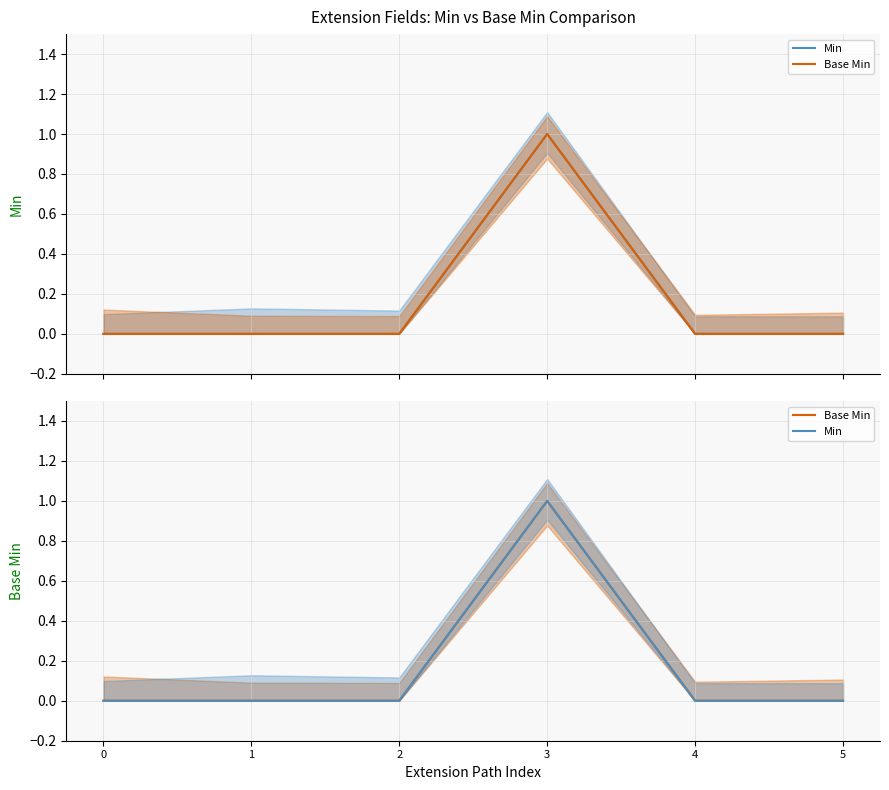

Where is the first local maximum for Min?

3